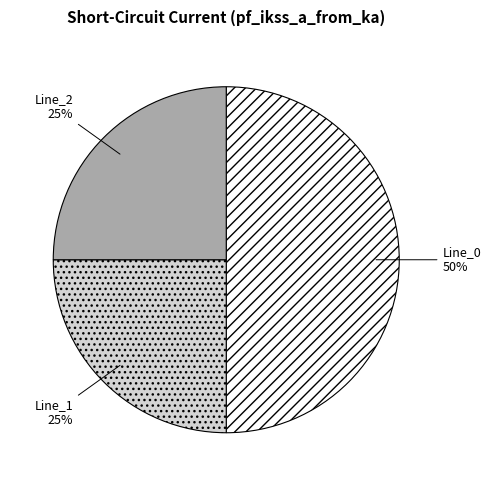

How many slices are in this pie chart?

3